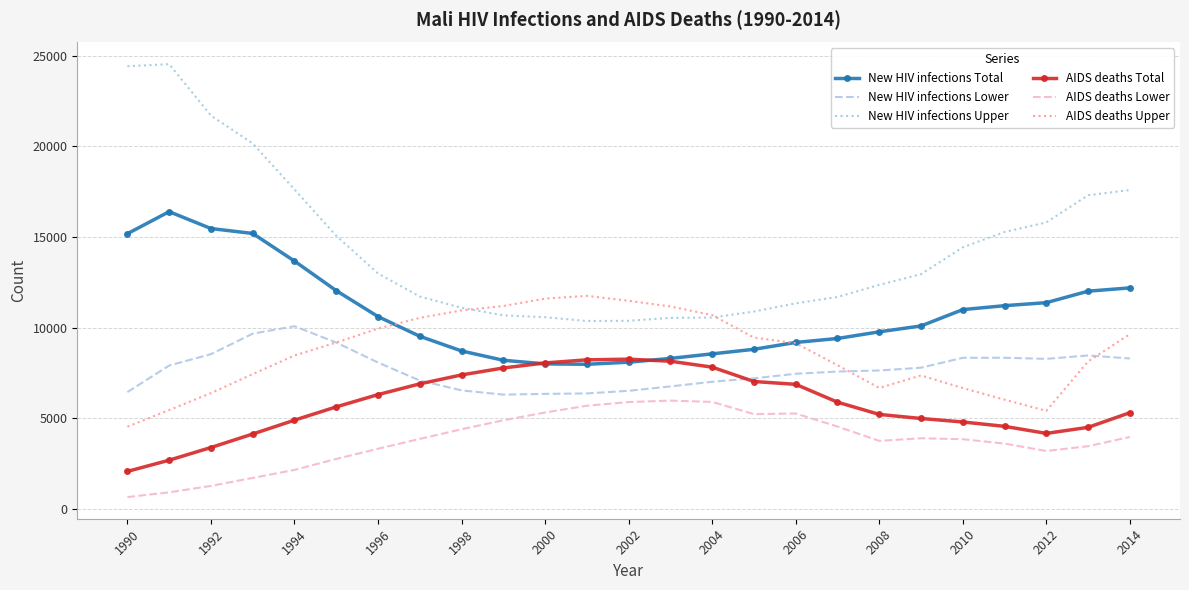

True or false: AIDS deaths Lower and New HIV infections Upper intersect in this chart.

False